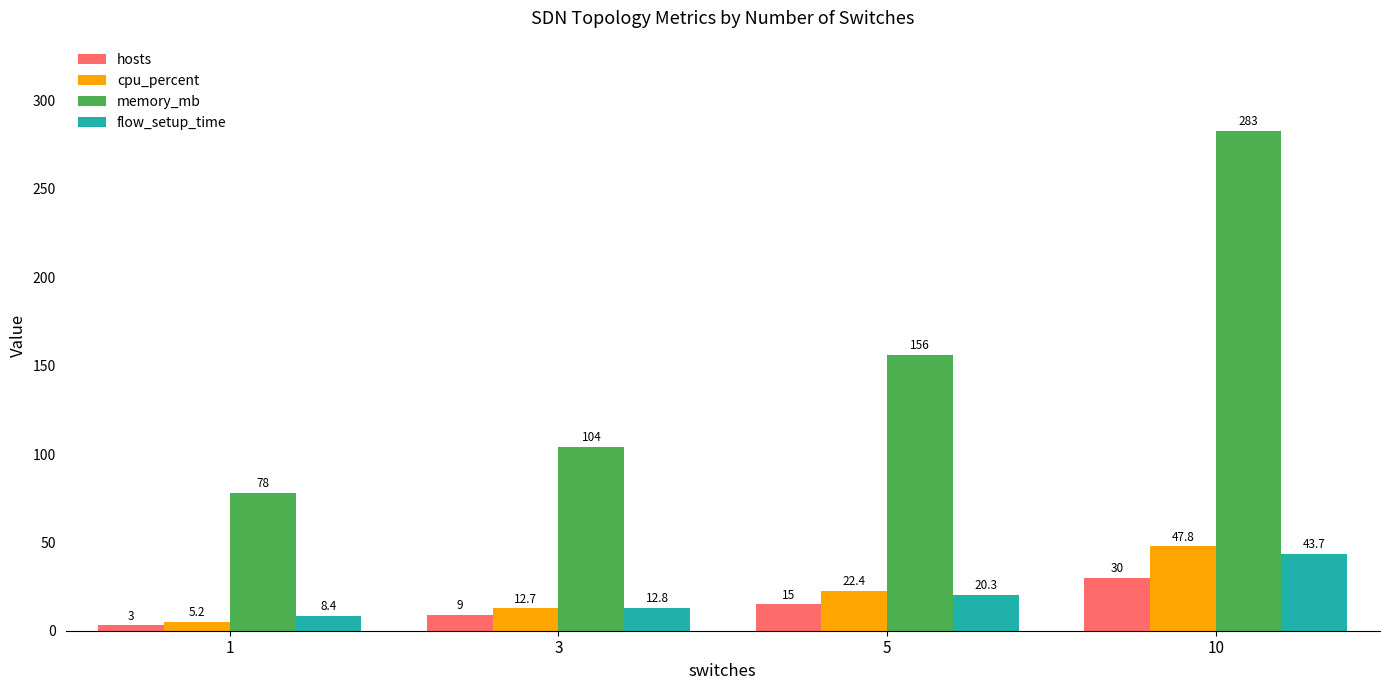

What is the value of the memory_mb bar at the 4th from the left?

283.0